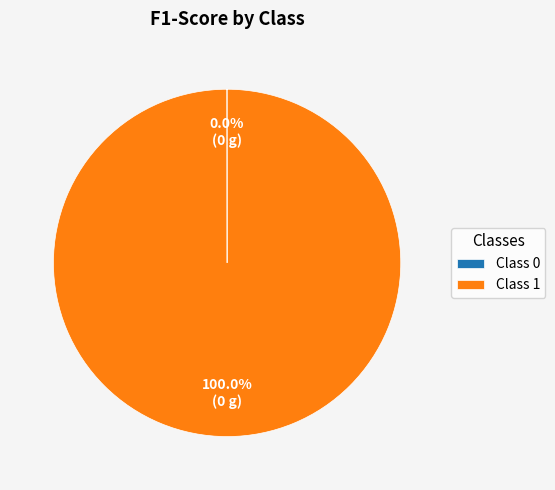

What is the largest slice in the pie chart?

Class 1